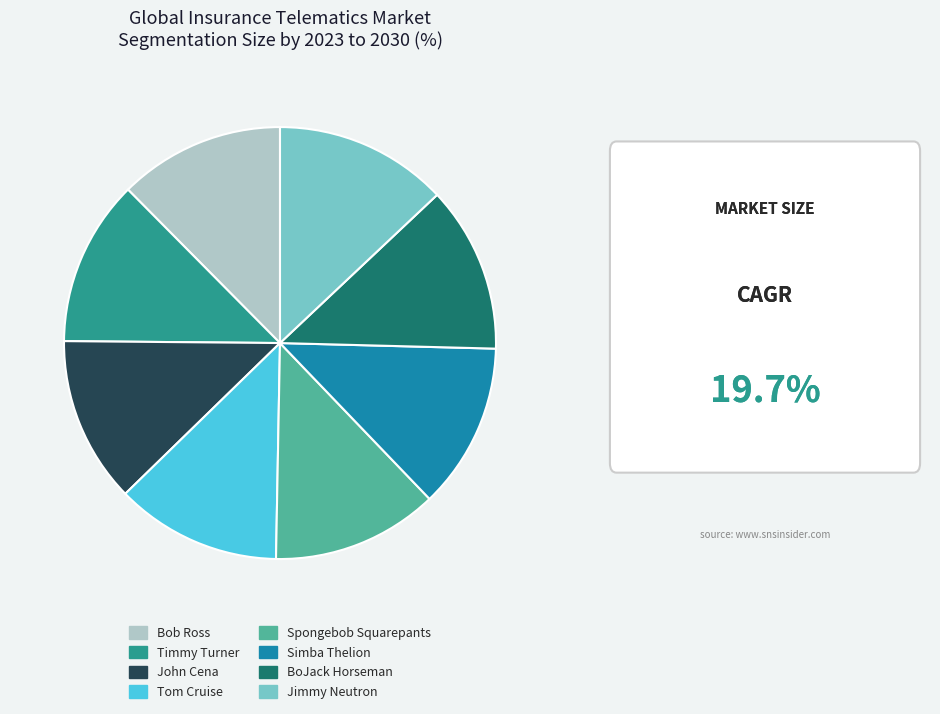

Does Spongebob Squarepants account for over 50% of the chart?

No